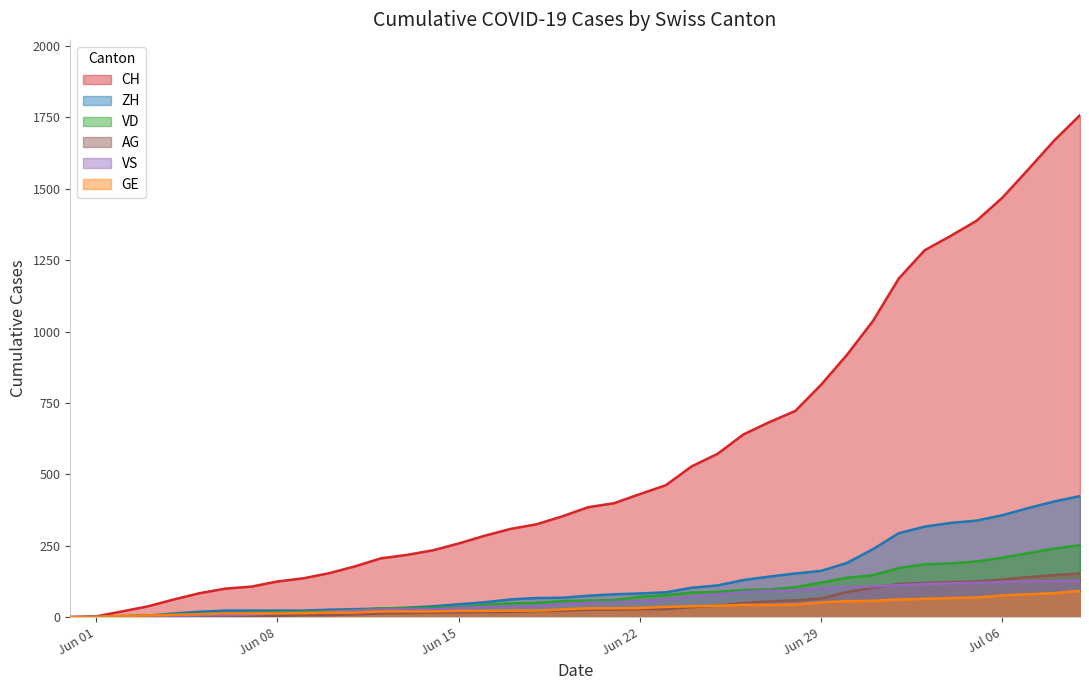

Which series has the largest total across all categories?

CH